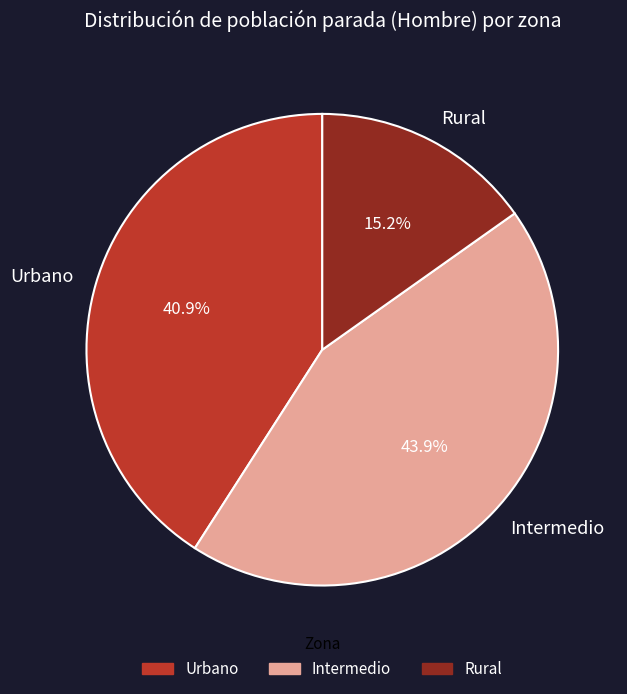

Which slice is the smallest?

Rural